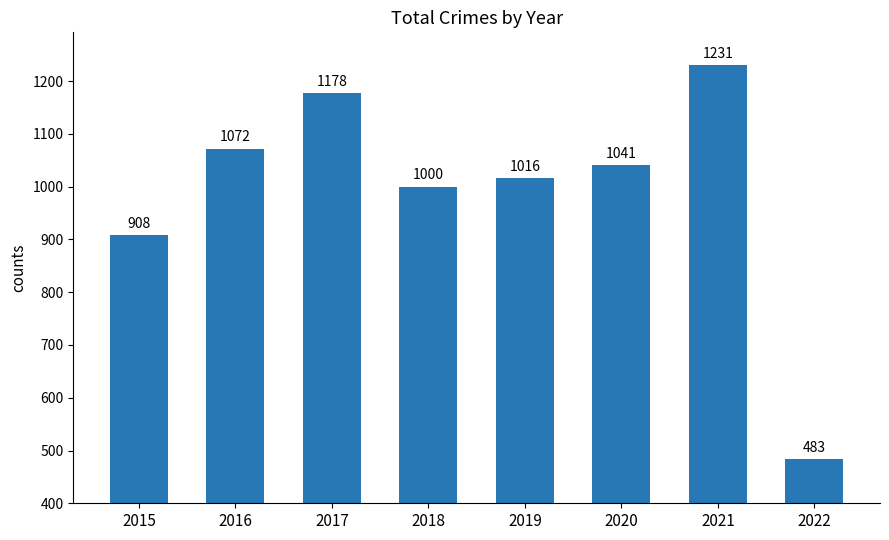

What is the value of the 5th bar from the left?

1016